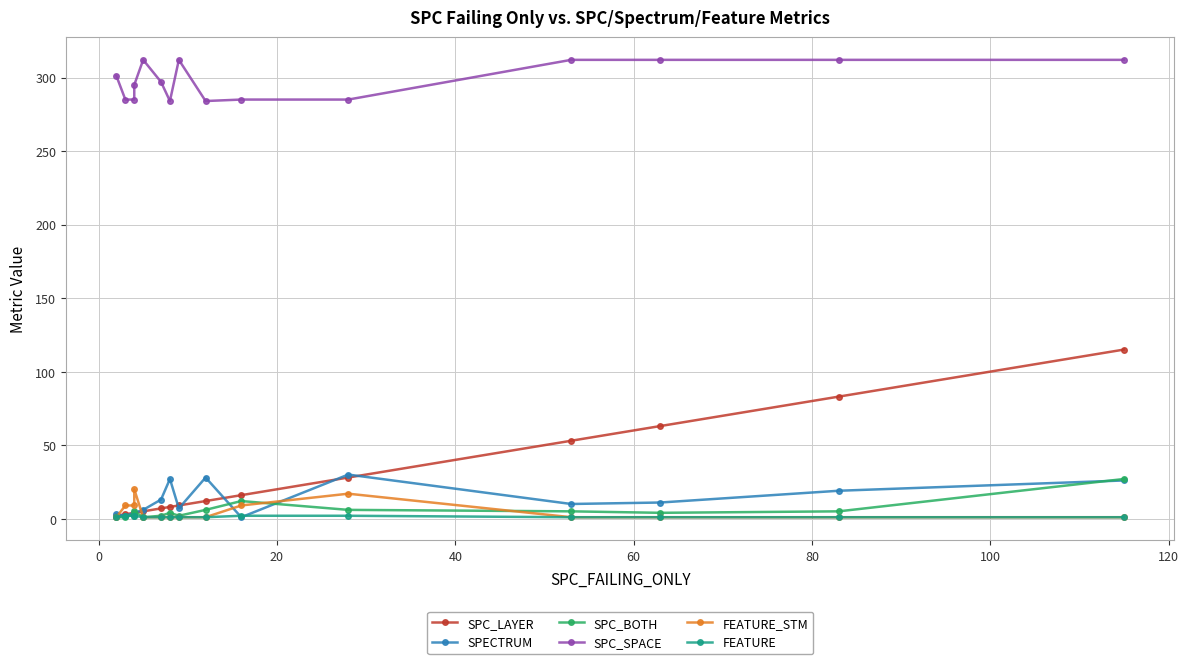

Reading left to right, transcribe all the data shown in this chart.

SPC_LAYER: 2	3	4	4	5	7	8	9	12	16	28	53	63	83	115
SPECTRUM: 3	2	4	4	6	13	27	7	28	1	30	10	11	19	26
SPC_BOTH: 1	1	3	5	1	2	4	2	6	12	6	5	4	5	27
SPC_SPACE: 301	285	285	295	312	297	284	312	284	285	285	312	312	312	312
FEATURE_STM: 1	9	9	20	1	1	1	1	1	9	17	1	1	1	1
FEATURE: 1	2	2	2	1	1	1	1	1	2	2	1	1	1	1